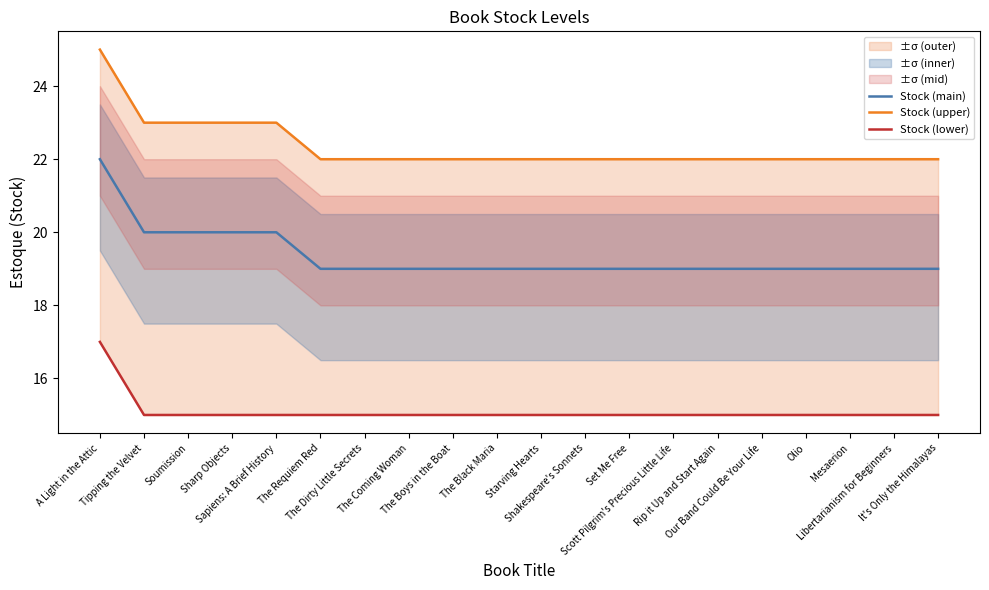

What is the total value across all series at The Black Maria?

56